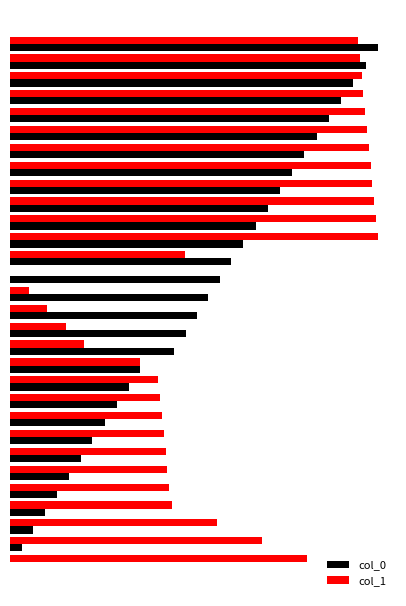

What are all the series names shown in the legend?

col_0, col_1